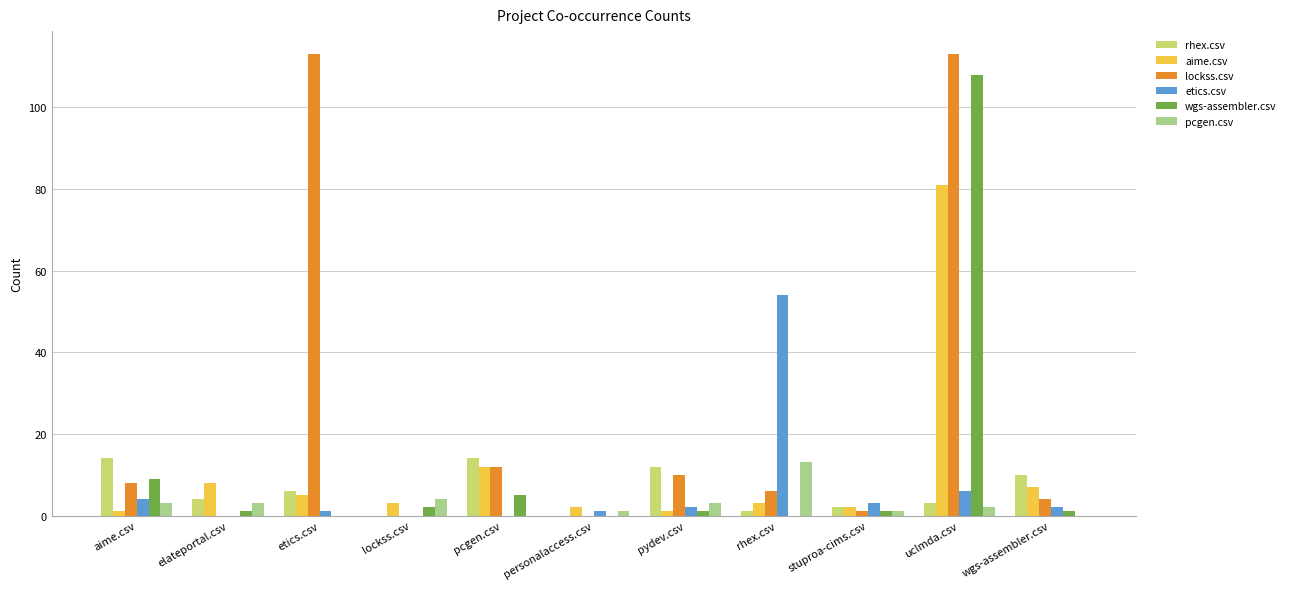

Reading left to right, what are all the values shown in this chart?

rhex.csv: 14	4	6	0	14	0	12	1	2	3	10
aime.csv: 1	8	5	3	12	2	1	3	2	81	7
lockss.csv: 8	0	113	0	12	0	10	6	1	113	4
etics.csv: 4	0	1	0	0	1	2	54	3	6	2
wgs-assembler.csv: 9	1	0	2	5	0	1	0	1	108	1
pcgen.csv: 3	3	0	4	0	1	3	13	1	2	0